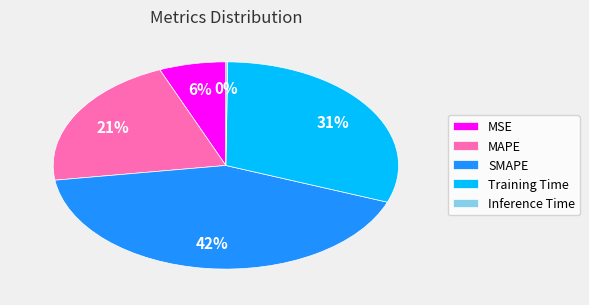

To the nearest percent, what is the difference between the largest and smallest slice percentages?

42%